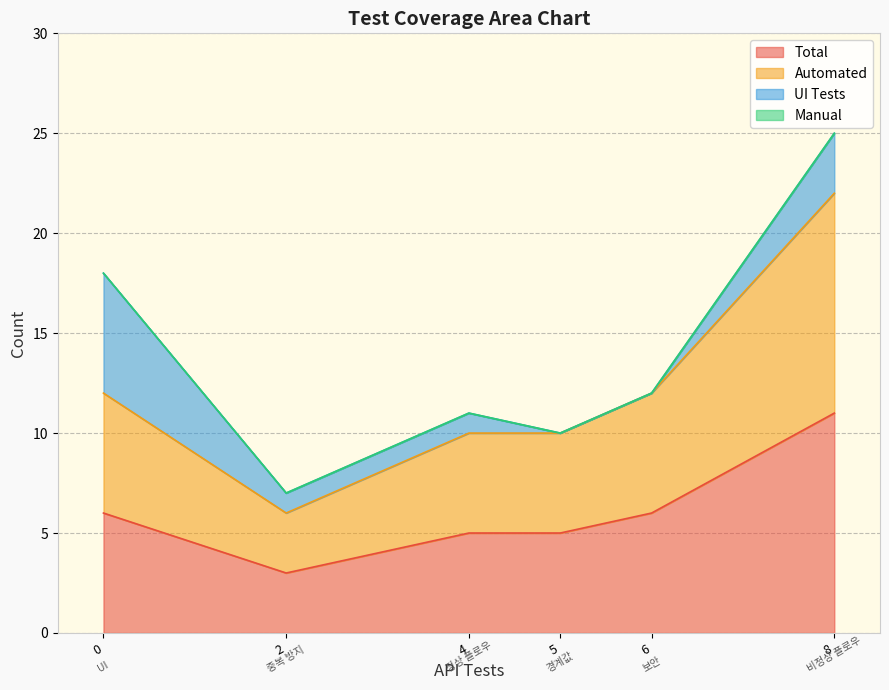

Reading left to right, what are all the values shown in this chart?

Total: 정상 플로우=5	비정상 플로우=11	경계값=5	보안=6	중복 방지=3	UI=6
Automated: 정상 플로우=5	비정상 플로우=11	경계값=5	보안=6	중복 방지=3	UI=6
UI Tests: 정상 플로우=1	비정상 플로우=3	경계값=0	보안=0	중복 방지=1	UI=6
Manual: 정상 플로우=0	비정상 플로우=0	경계값=0	보안=0	중복 방지=0	UI=0